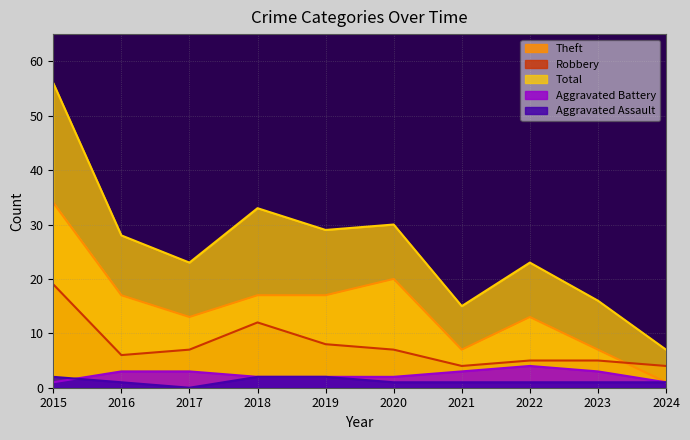

What are all the series names shown in the legend?

Theft, Robbery, Total, Aggravated Battery, Aggravated Assault